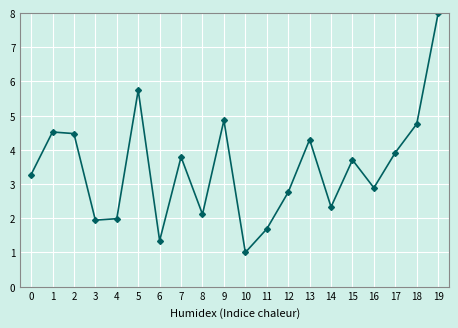

Which category has the highest value across all series?

19